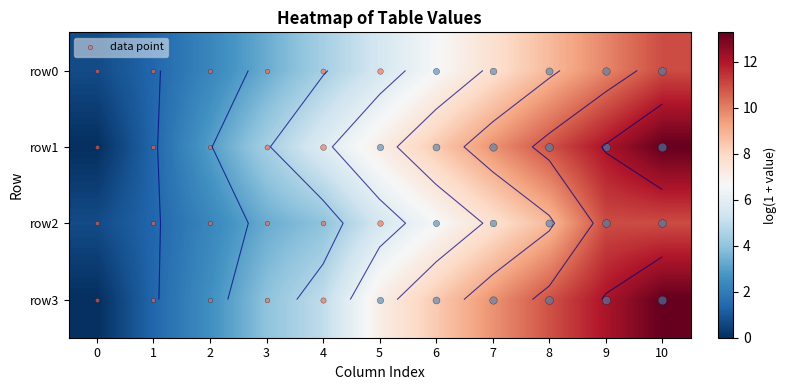

What value does the row2 series have at 1?

1.4